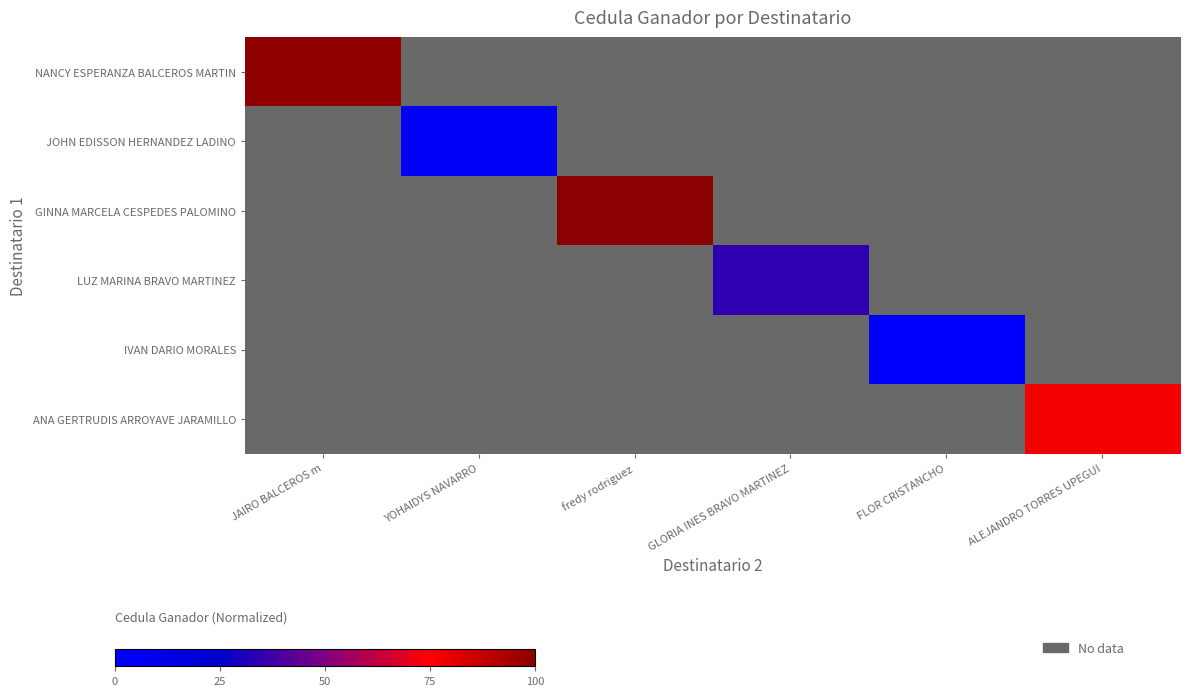

What is the greatest value displayed?

100.0